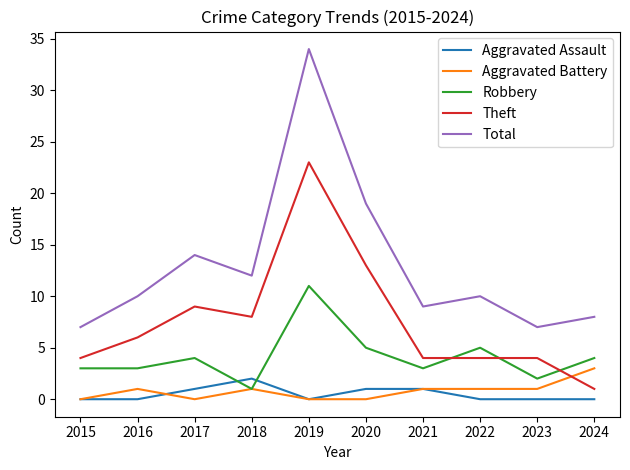

The Total series shows 23 at 2017. True or false?

False